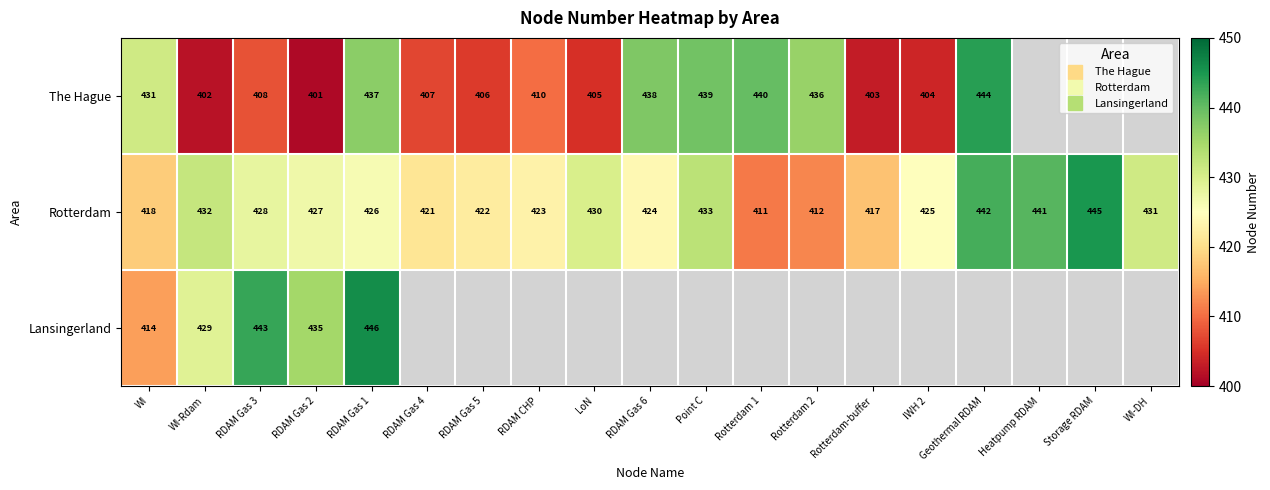

What is the sum of the The Hague values at RDAM Gas 6 and Rotterdam-buffer?

841.0